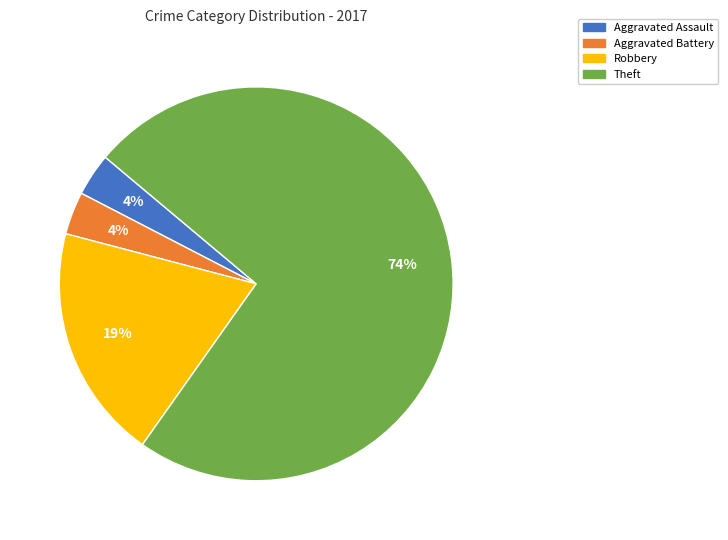

Does any single category account for the majority?

Yes